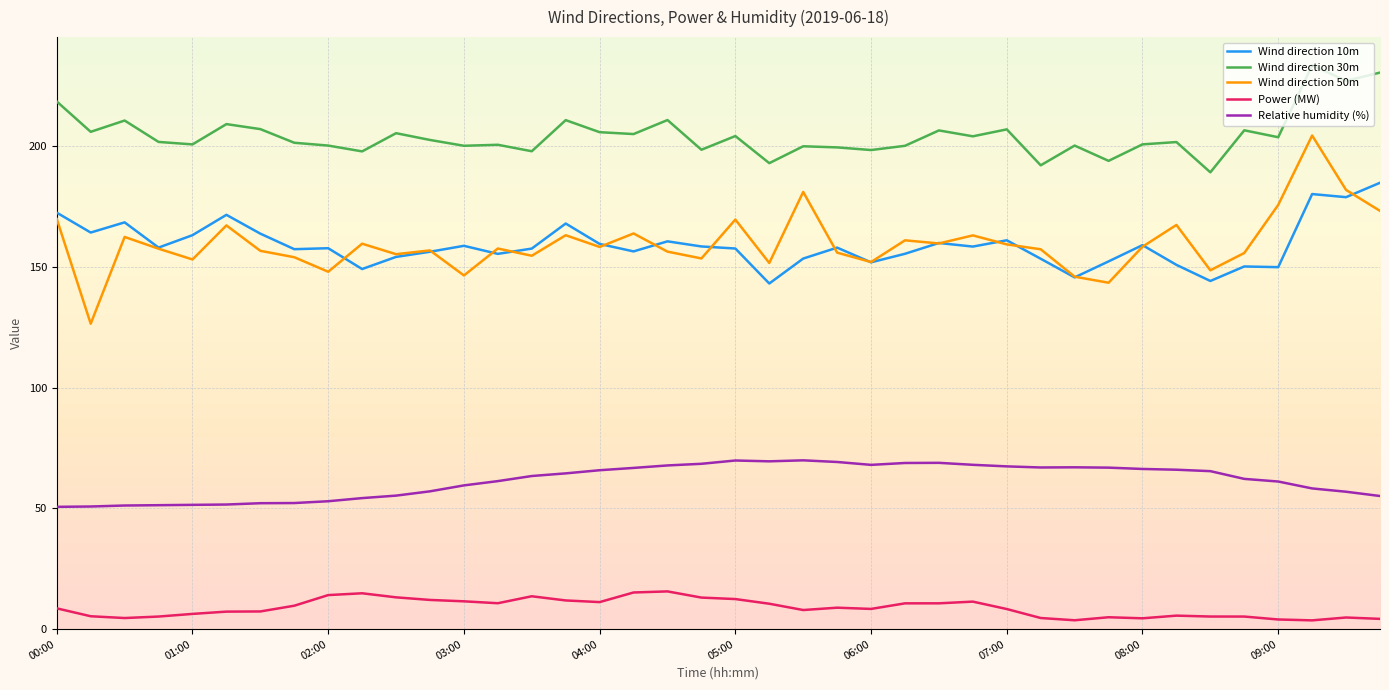

What is the average value of the Wind direction 50m series?

159.6